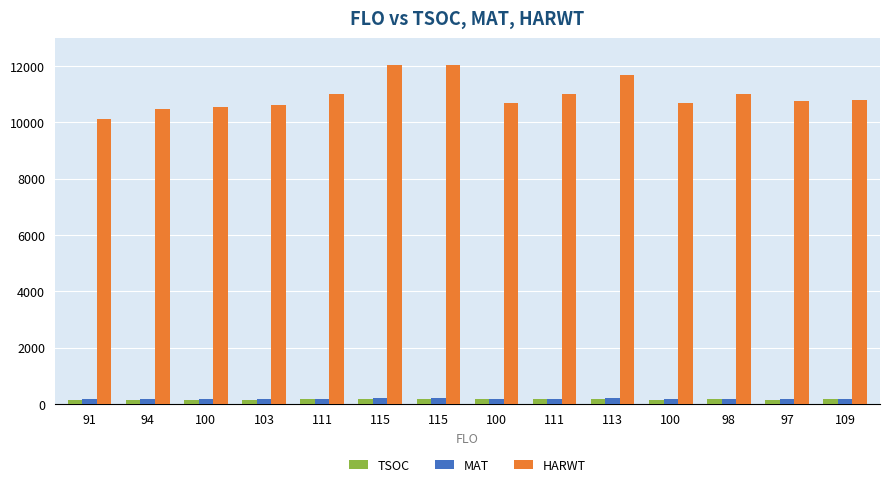

What is the approximate value of TSOC at 115?

180